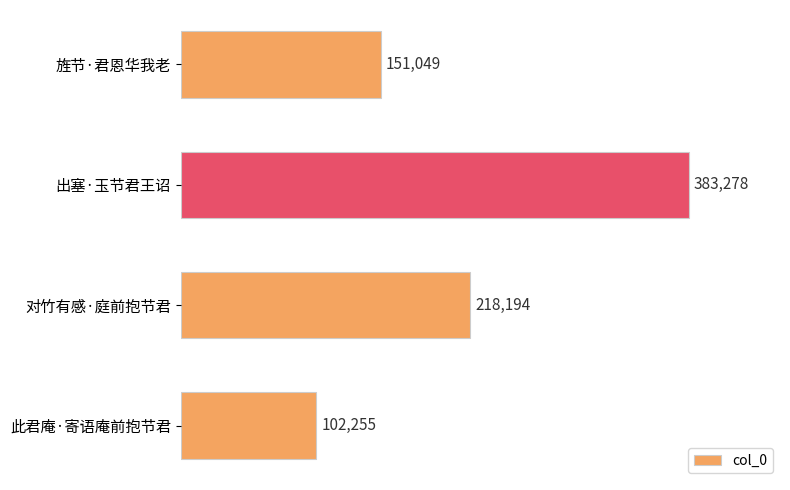

At which label is the value closest to 242766?

对竹有感·庭前抱节君